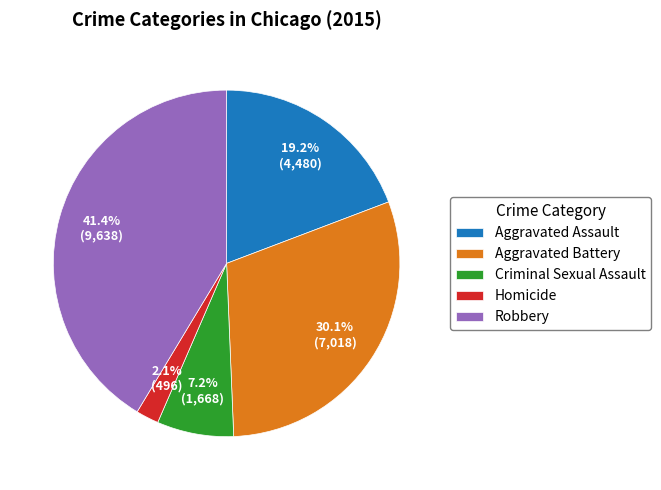

Which category has the biggest portion of the pie?

Robbery